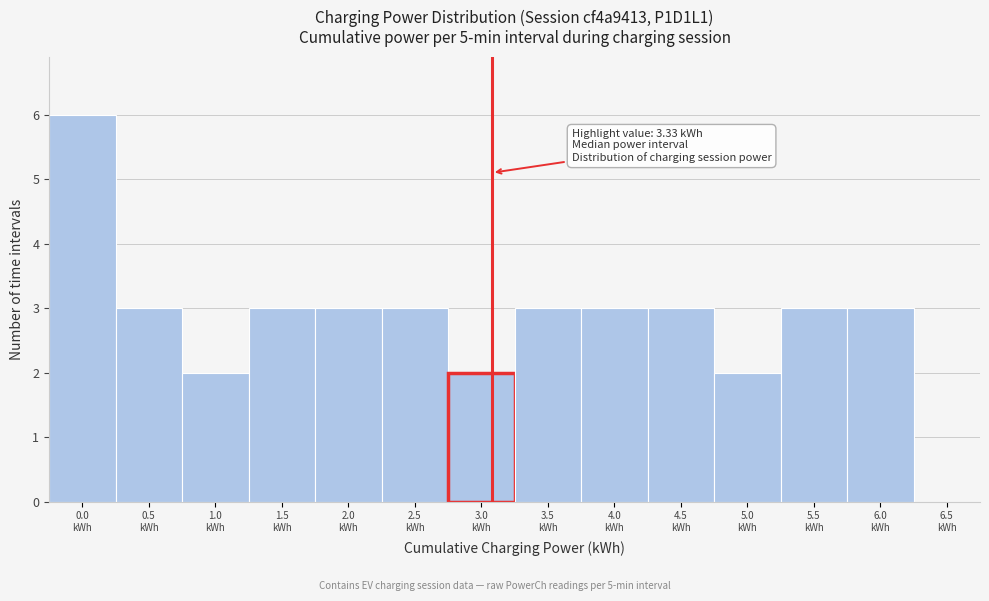

What is the greatest value displayed?

6